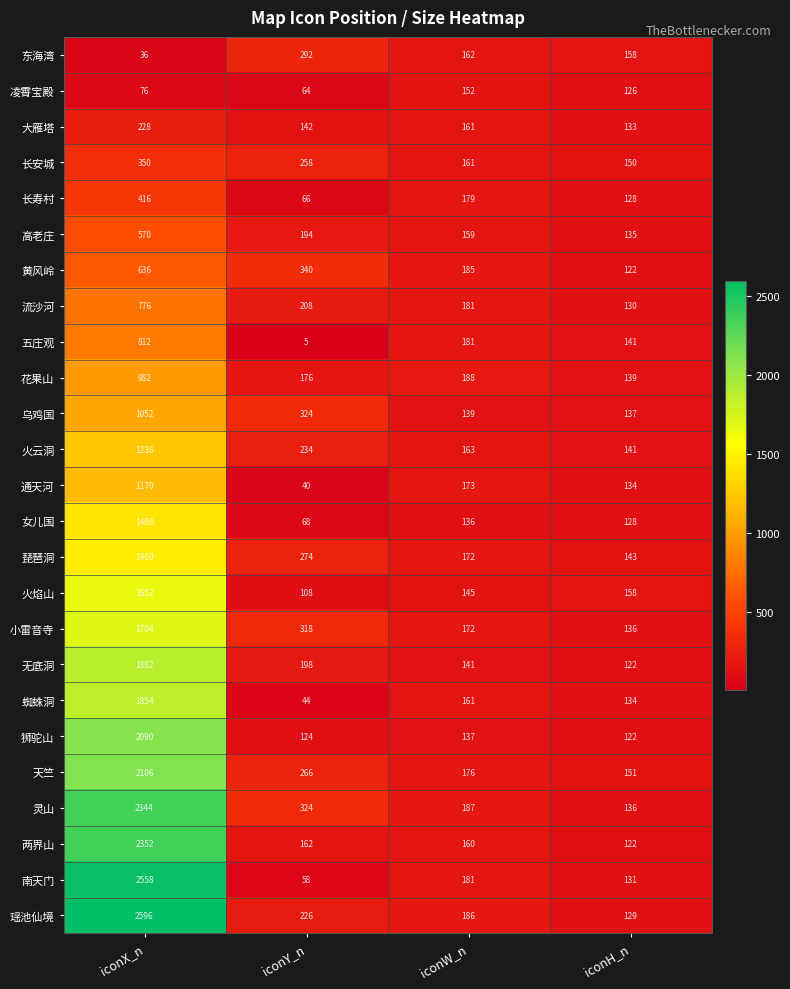

List the series in order of their peak value, lowest first.

凌霄宝殿, 大雁塔, 东海湾, 长安城, 长寿村, 高老庄, 黄风岭, 流沙河, 五庄观, 花果山, 乌鸡国, 通天河, 火云洞, 女儿国, 琵琶洞, 火焰山, 小雷音寺, 蜘蛛洞, 无底洞, 狮驼山, 天竺, 灵山, 两界山, 南天门, 瑶池仙境